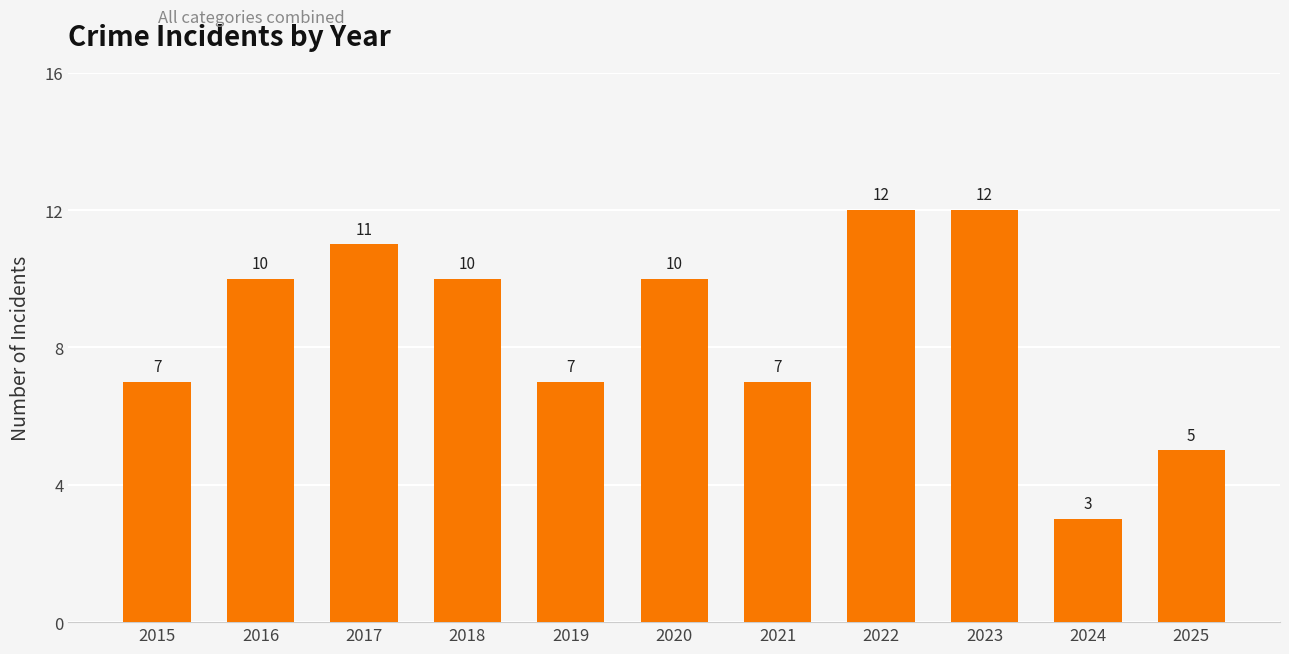

Which label corresponds to the smallest value in the chart?

2024